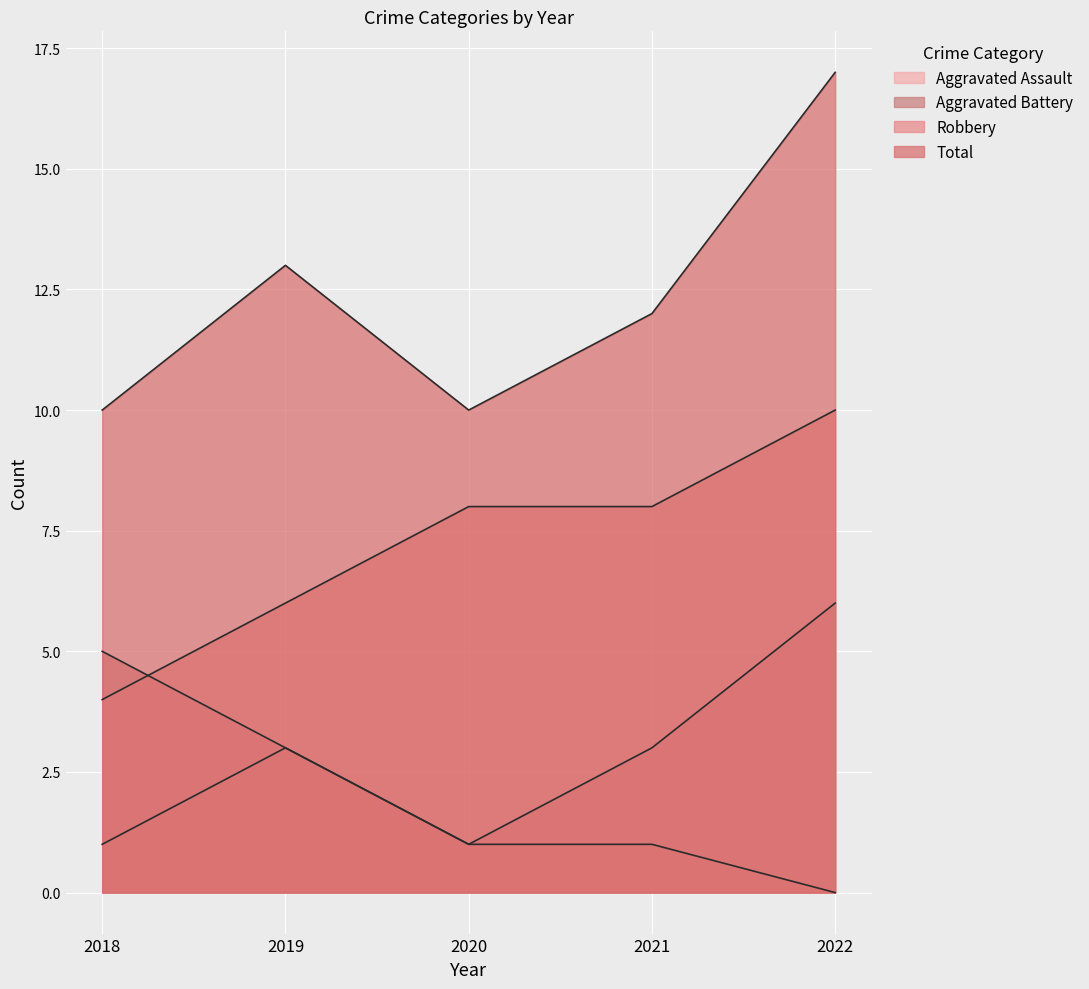

List the series in order of their overall mean, highest first.

Total, Robbery, Aggravated Battery, Aggravated Assault